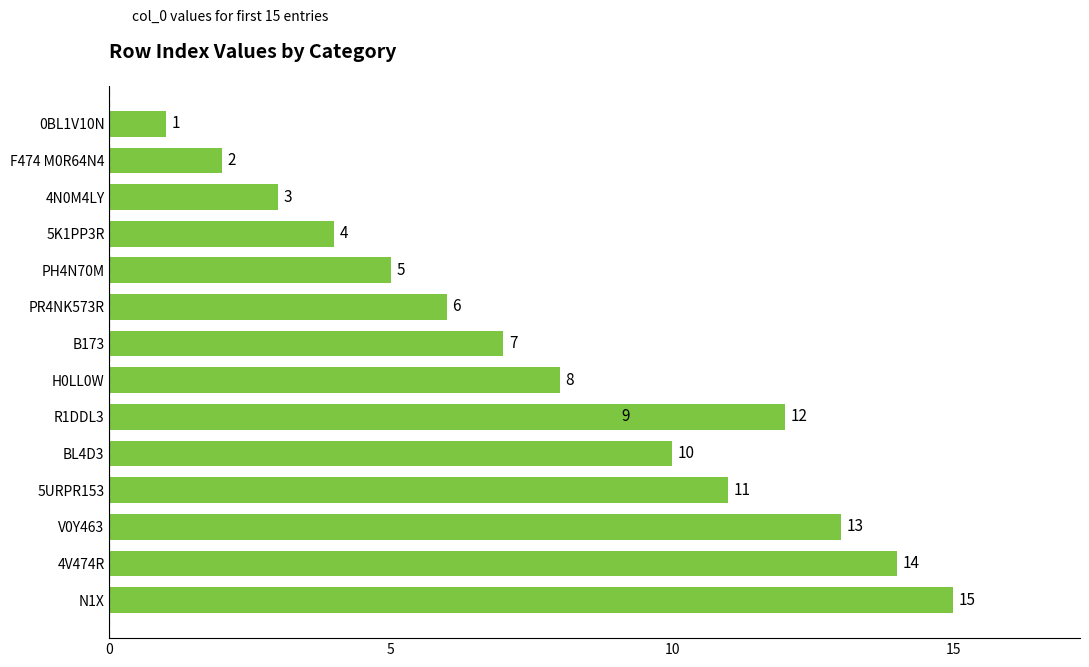

Does the chart contain stacked bars?

No